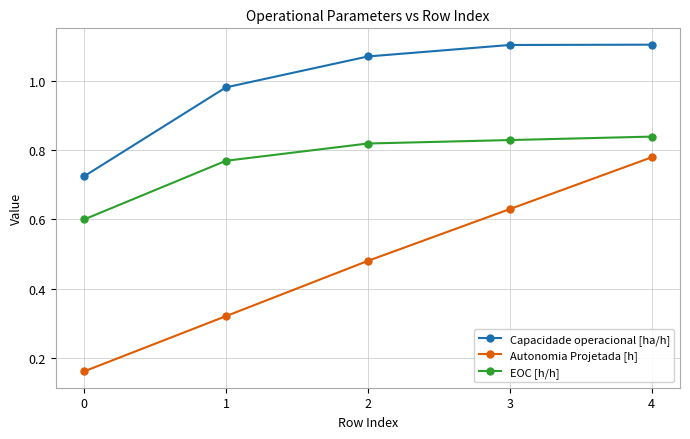

Does the chart display data point markers on the line(s)?

Yes